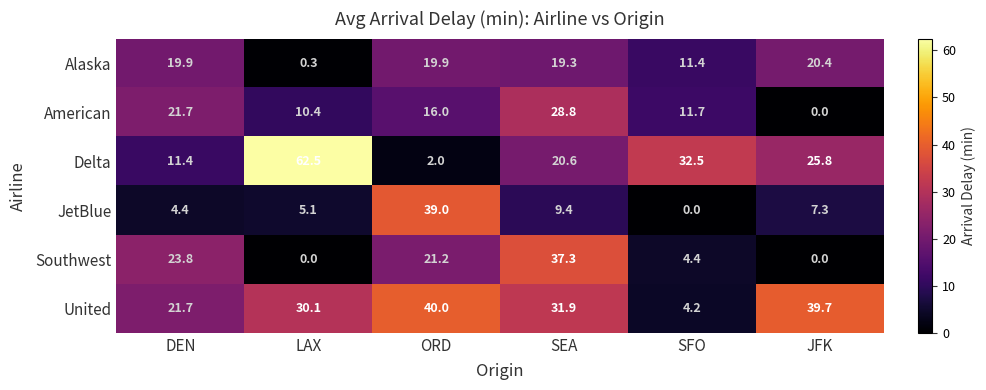

At which label is Alaska closest to 10?

SFO